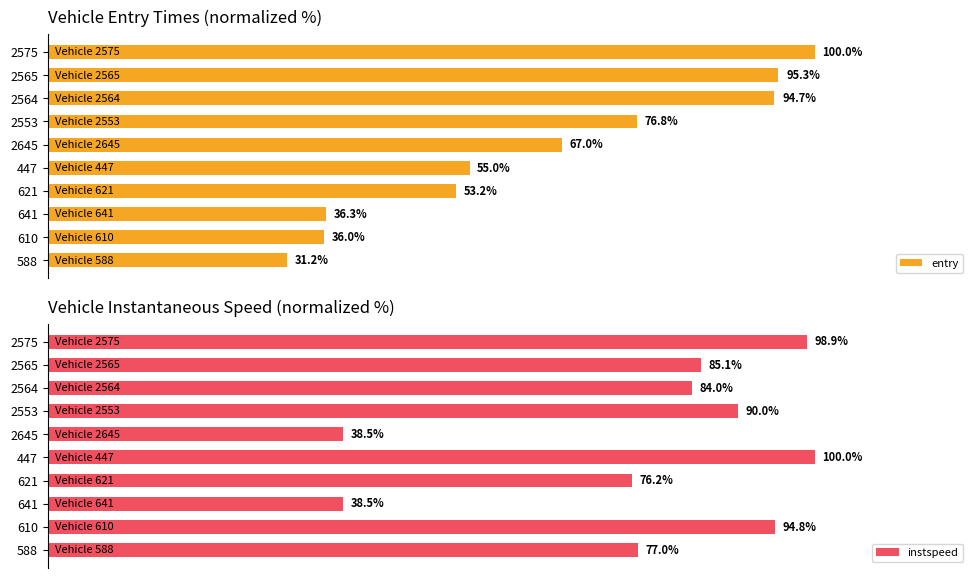

How many groups of bars are there?

10